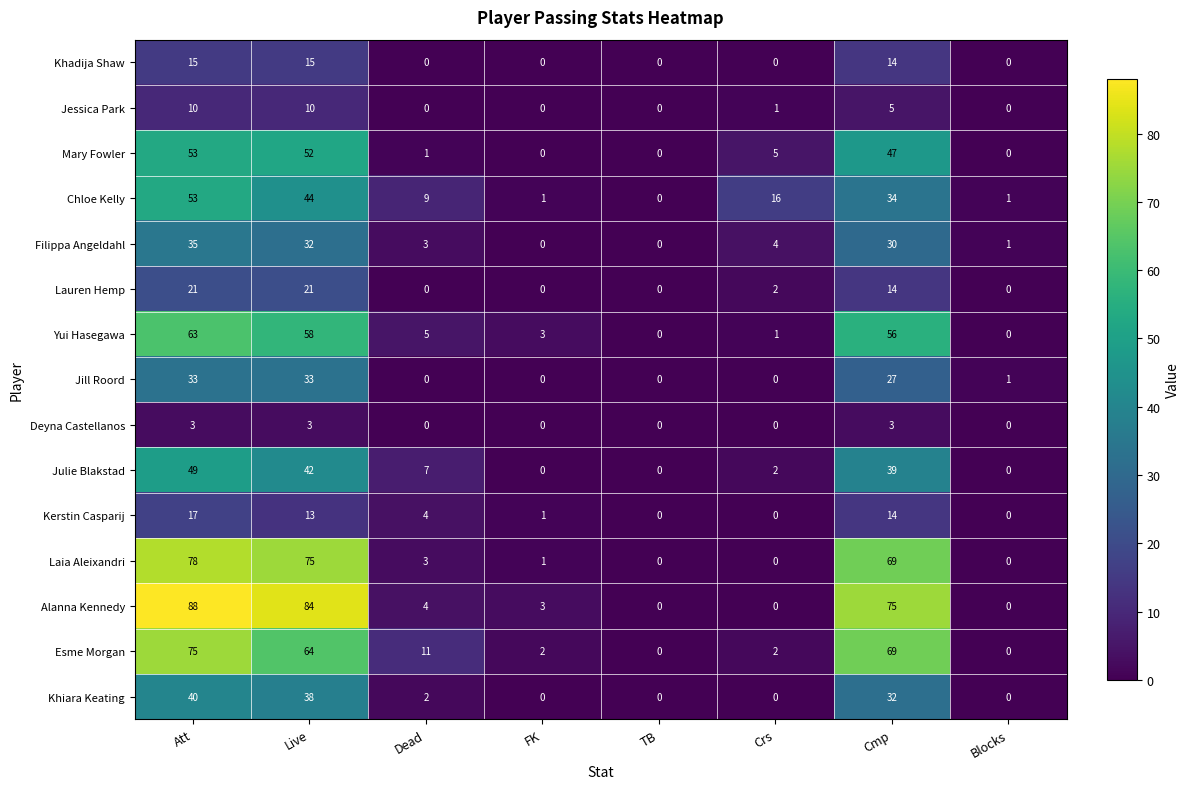

The Jill Roord series shows 18 at FK. True or false?

False